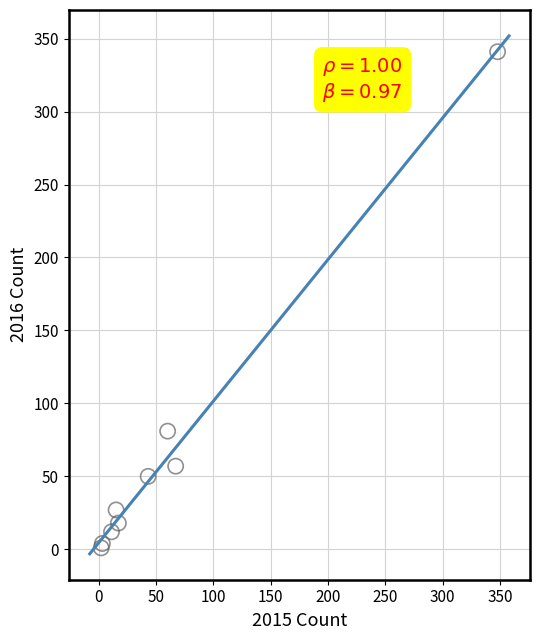

What Y value in the scatter plot is closest to 171?

81